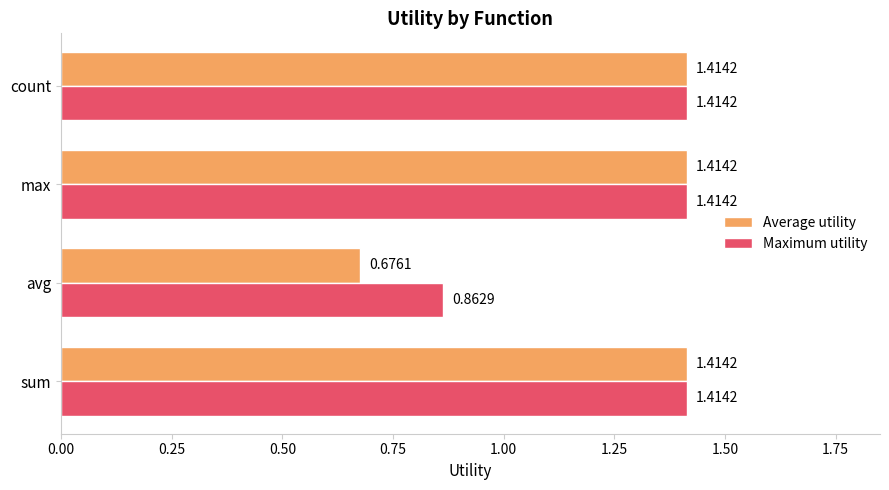

List the series in order of their overall mean, highest first.

Maximum utility, Average utility